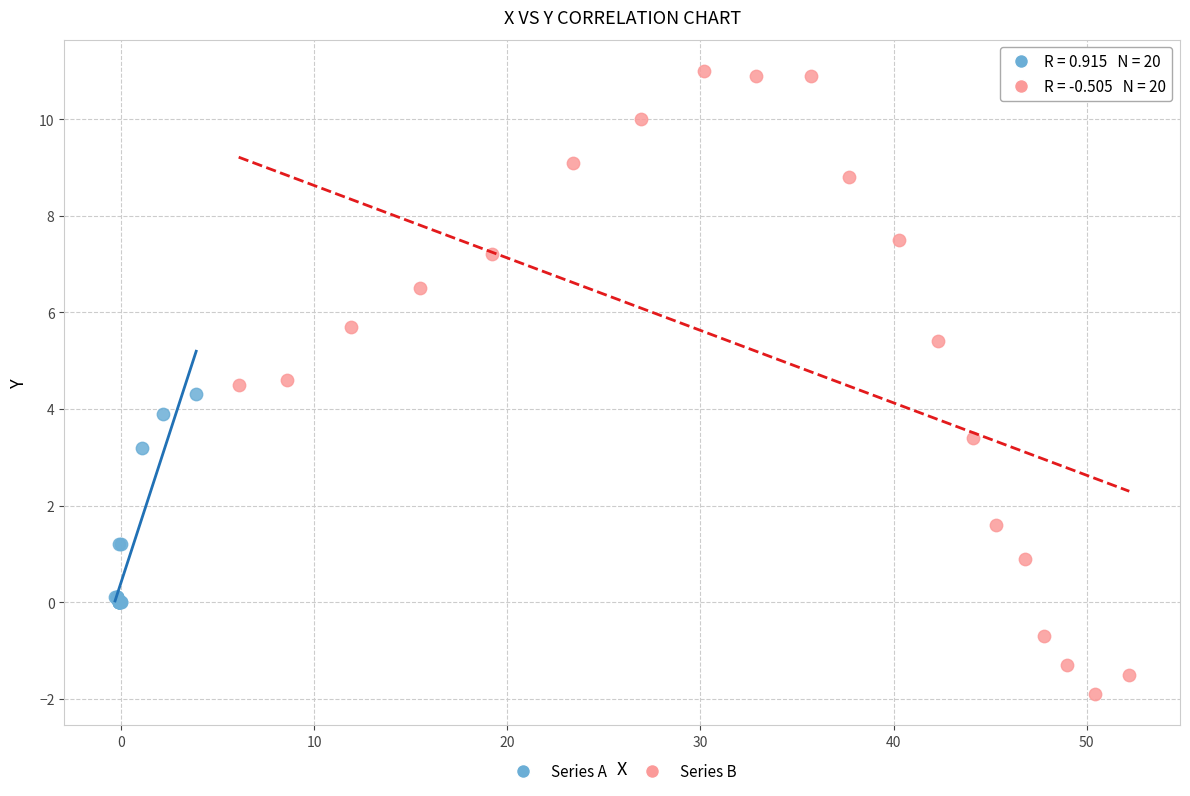

Which series has the largest Y range (max minus min)?

Series B